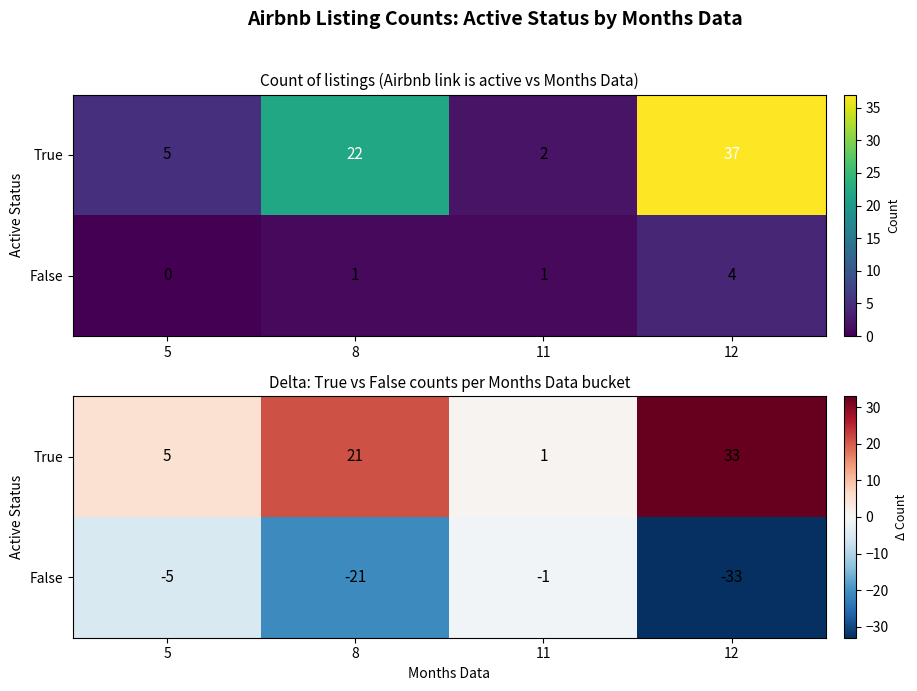

Which series has the widest spread of values?

True